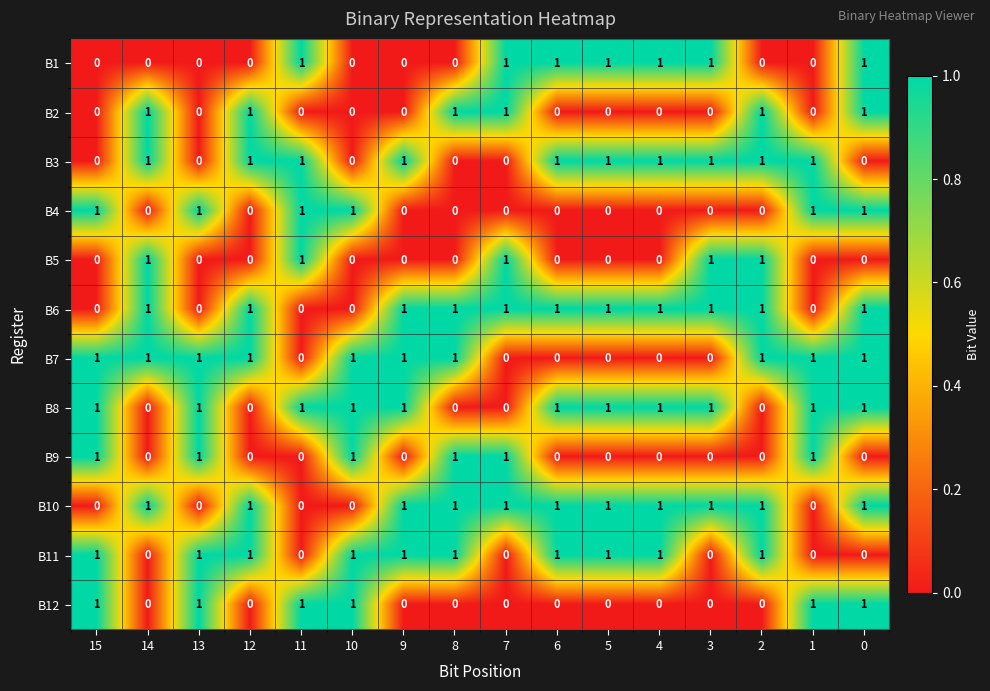

What is the total value across all series at 5?

6